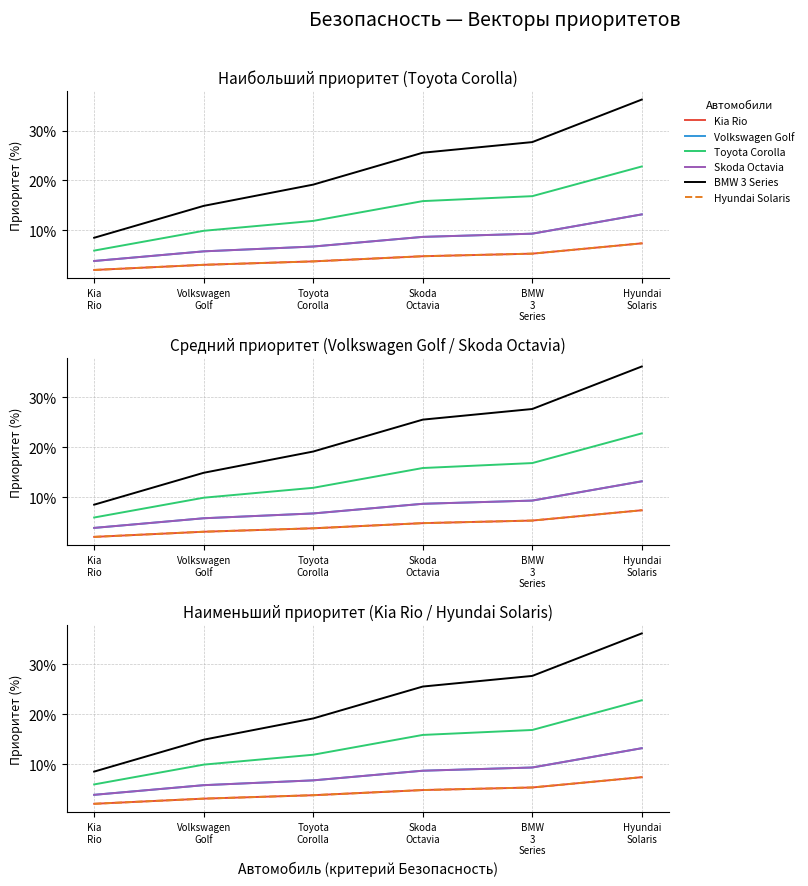

Is the value of BMW 3 Series at BMW
3
Series greater than the value of Toyota Corolla at Kia
Rio?

Yes